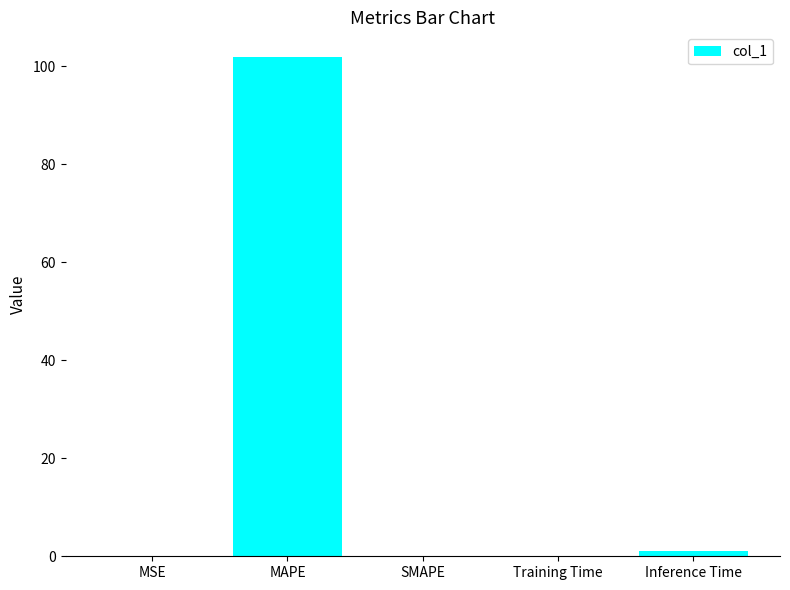

What is the maximum value shown in the chart?

101.9